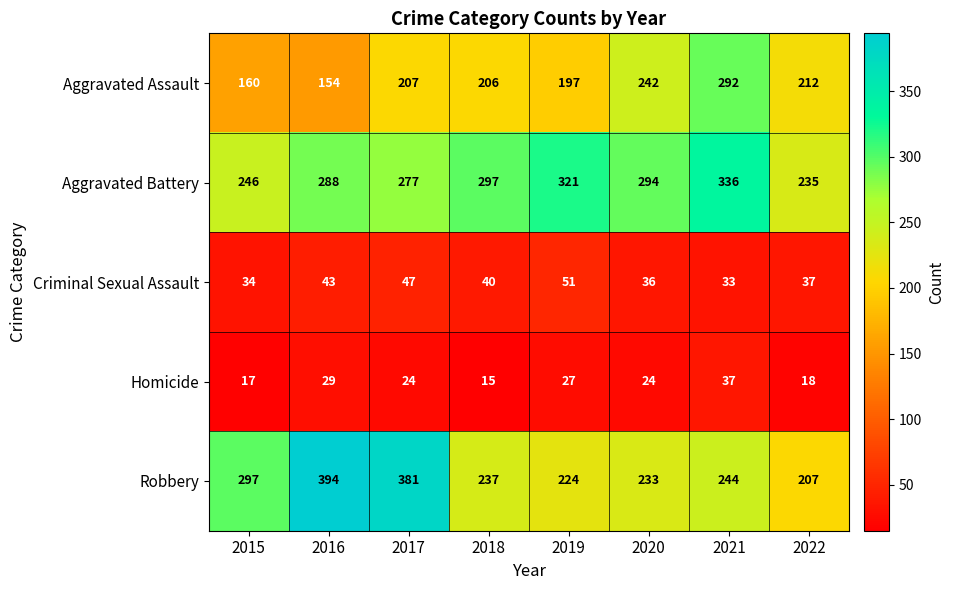

At 2019, list the series in order from largest to smallest.

Aggravated Battery, Robbery, Aggravated Assault, Criminal Sexual Assault, Homicide